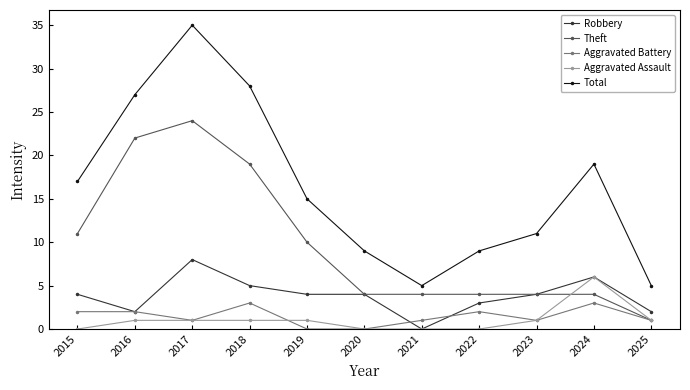

What is the difference between the highest and lowest values at 2023?

10